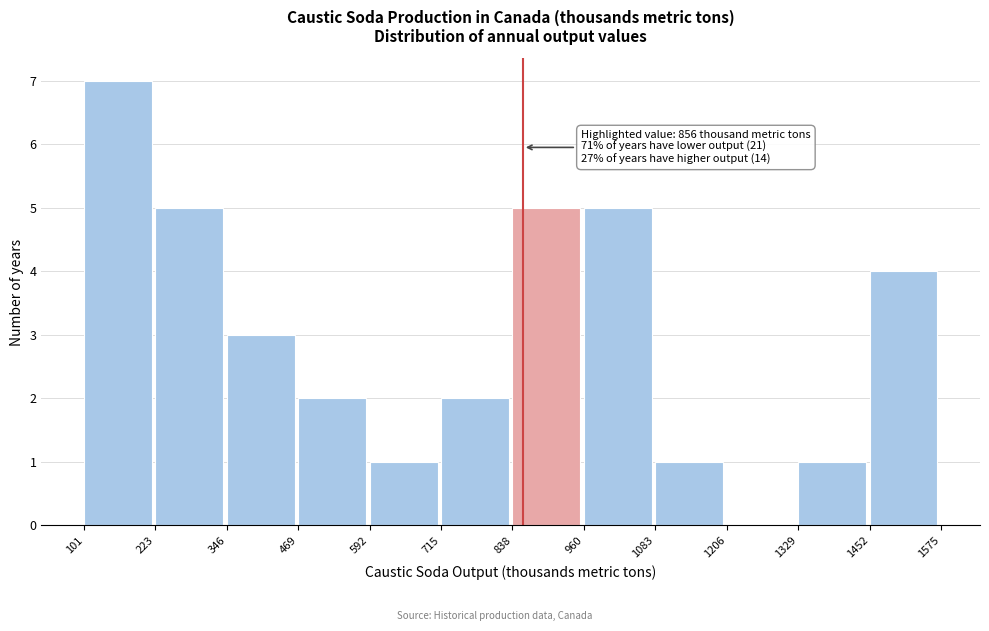

Over which range of the x-axis is the bar tallest?

101 to 223